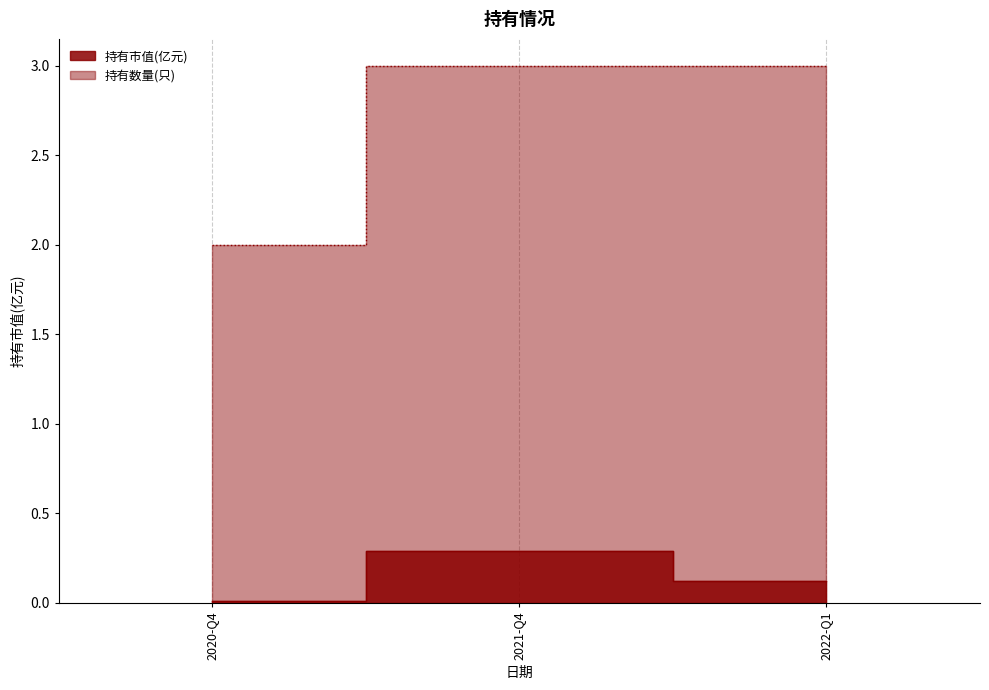

The 持有市值(亿元) series shows 0.1 at 2022-Q1. True or false?

True